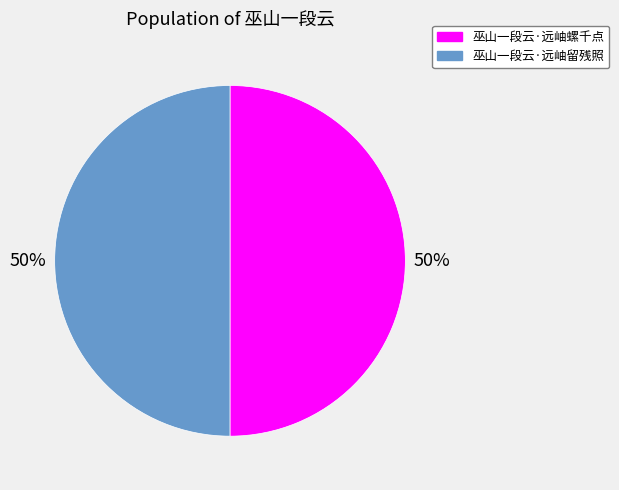

To the nearest percent, what is the combined percentage of 巫山一段云·远岫留残照 and 巫山一段云·远岫螺千点?

100%